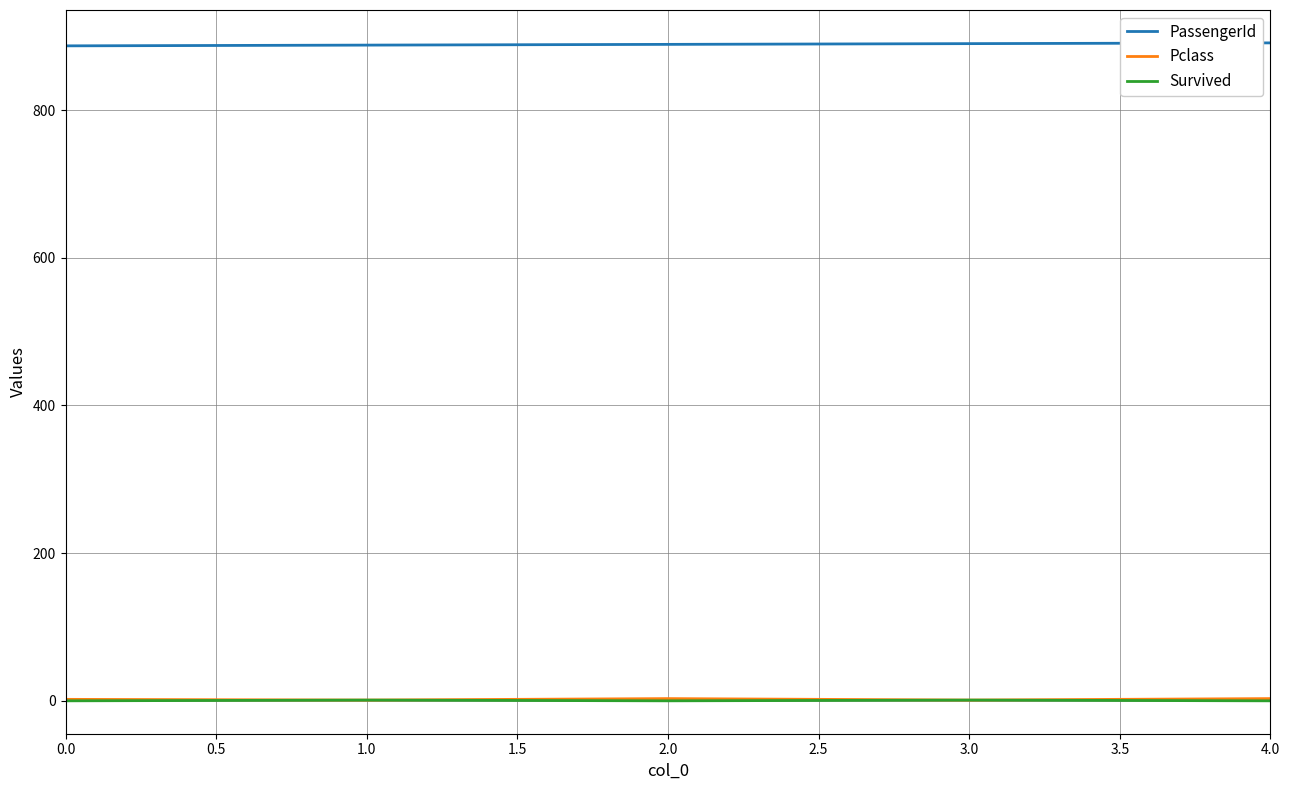

Does the chart have visible grid lines?

Yes